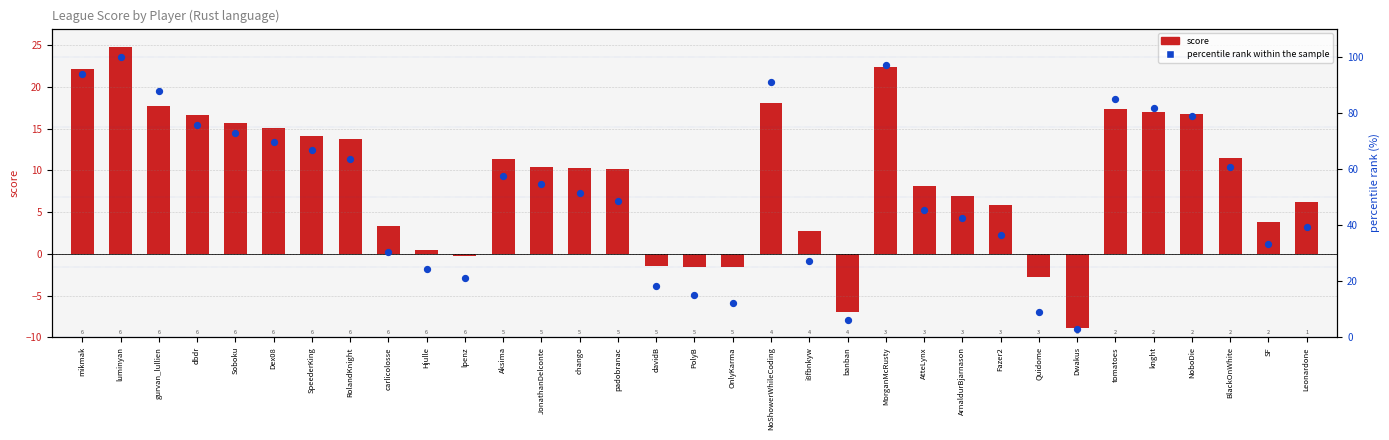

What are all the series names shown in the legend?

score, percentile rank within the sample